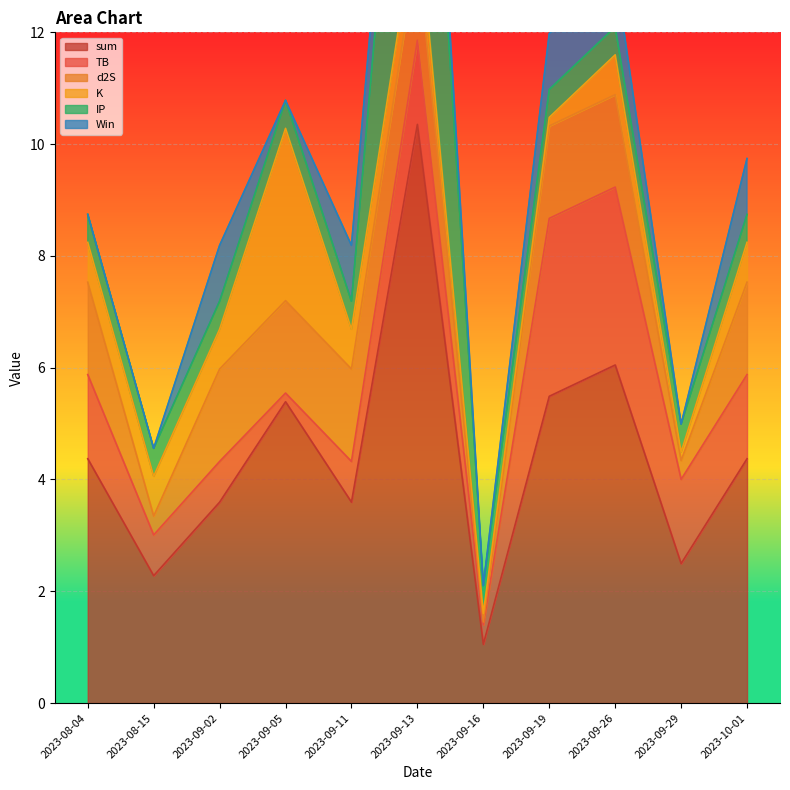

The sum series shows 3.6 at 2023-09-11. True or false?

True